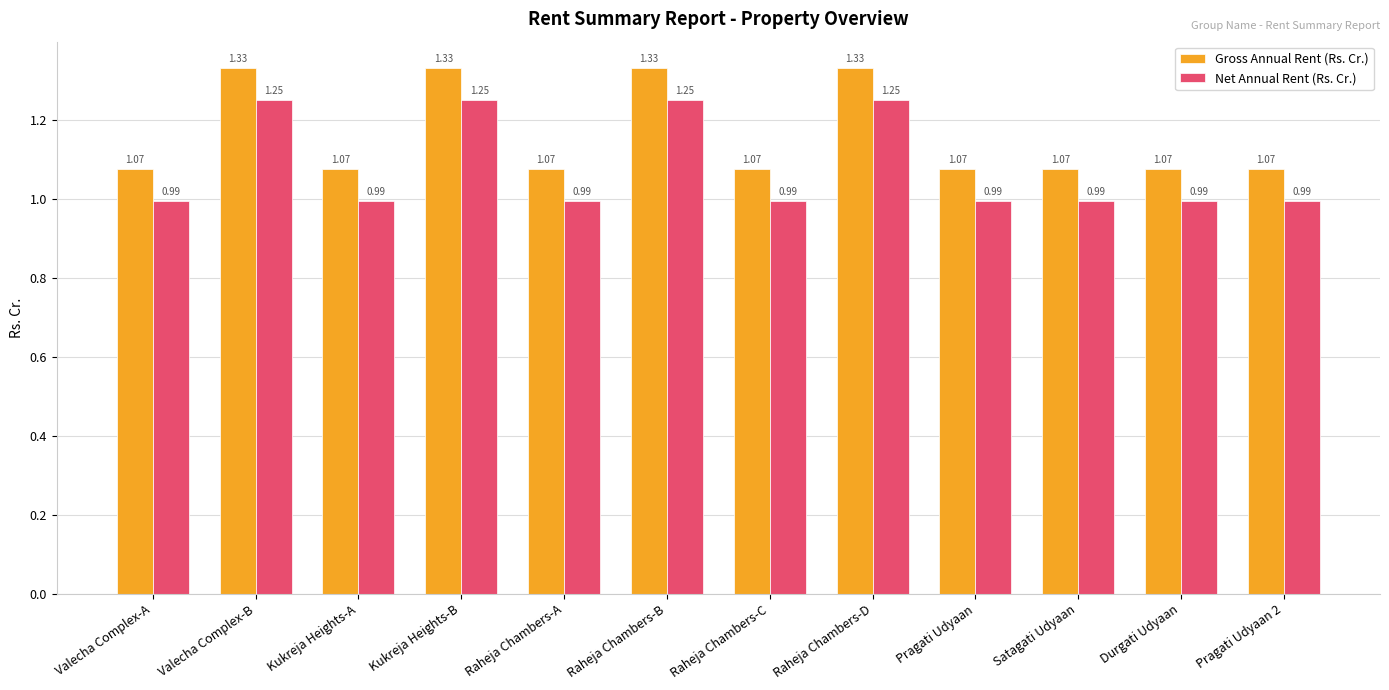

What is the spread (max minus min) of values at Valecha Complex-A?

0.1